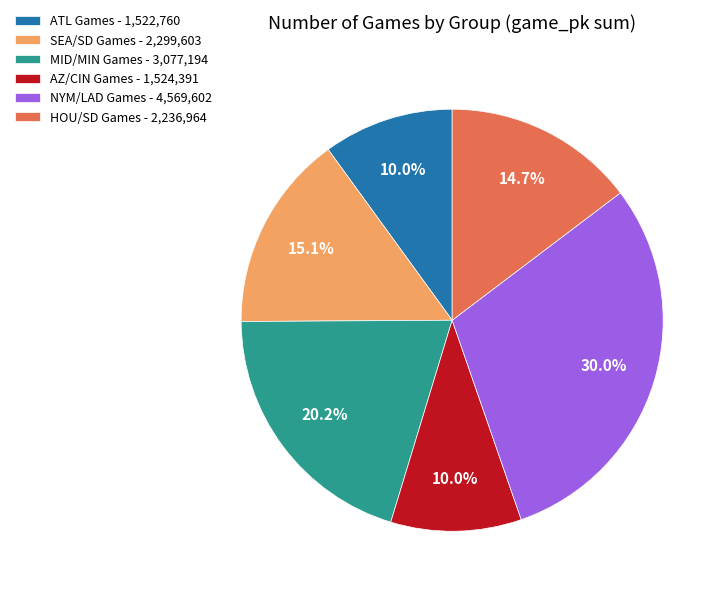

What is the largest slice in the pie chart?

NYM/LAD Games - 4,569,602